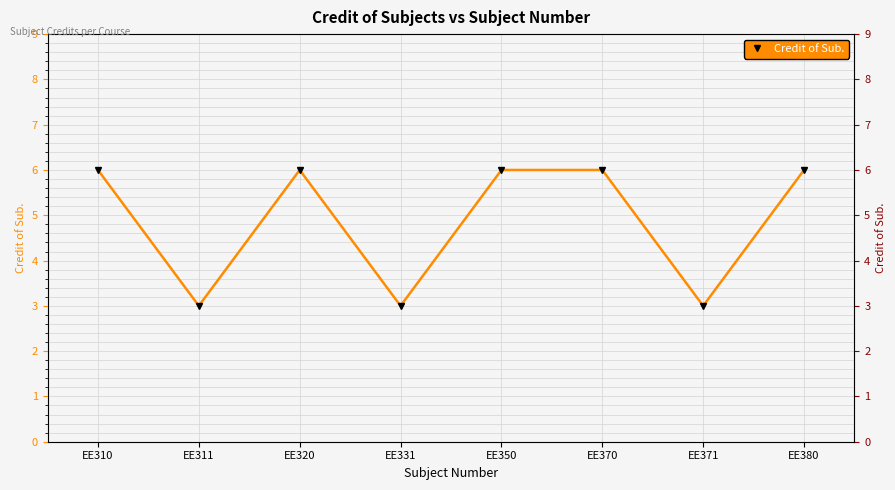

How many interior local peaks (higher than both neighbors) does the data have?

1